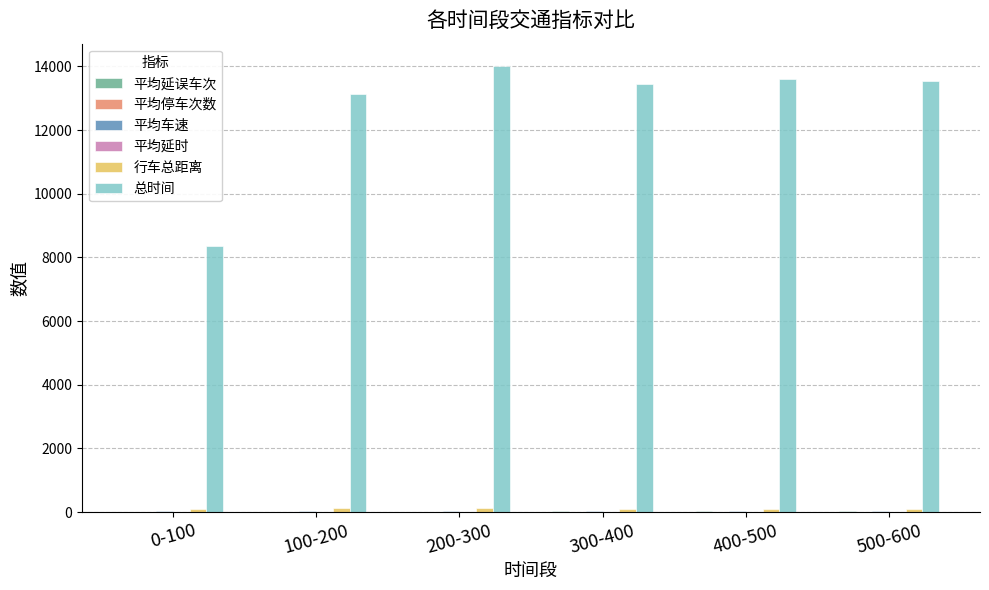

Which series has the widest spread of values?

总时间